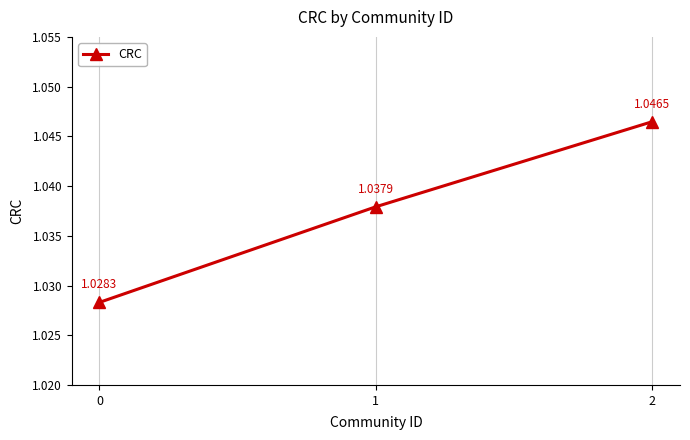

Rank the categories by value from lowest to highest.

0, 1, 2